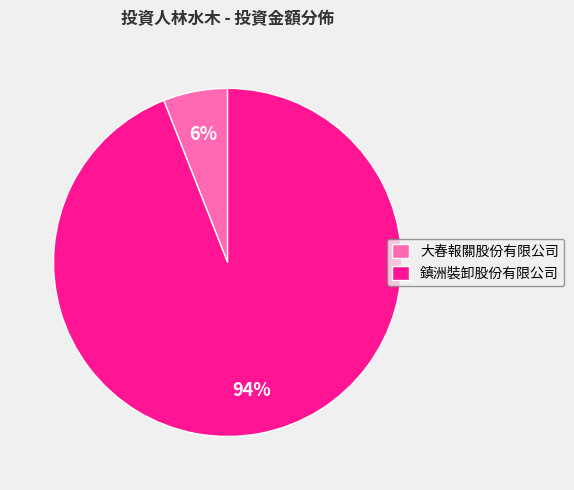

Which slice is the smallest?

大春報關股份有限公司